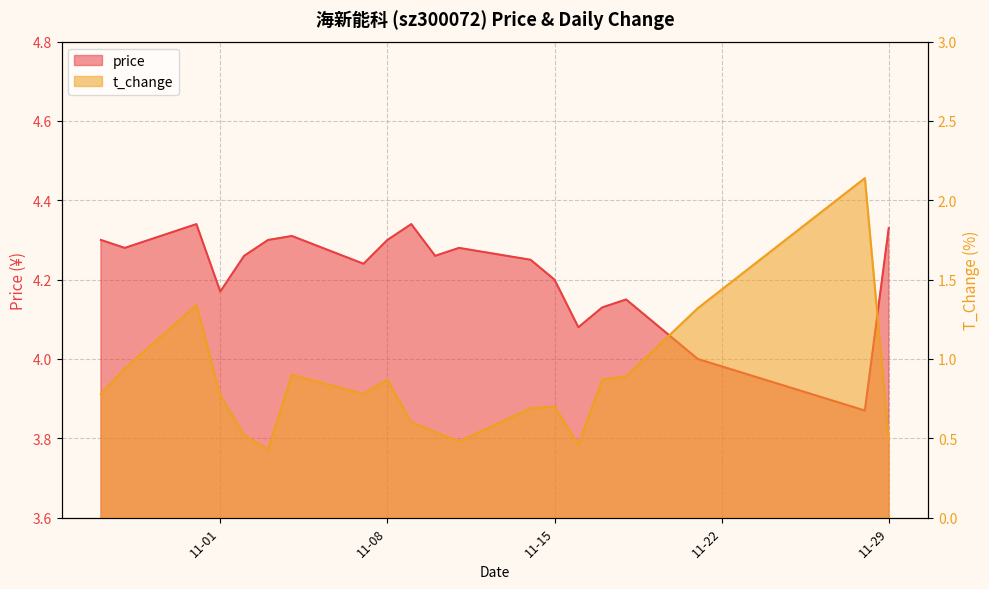

Rank the series by their average value, from highest to lowest.

price, t_change